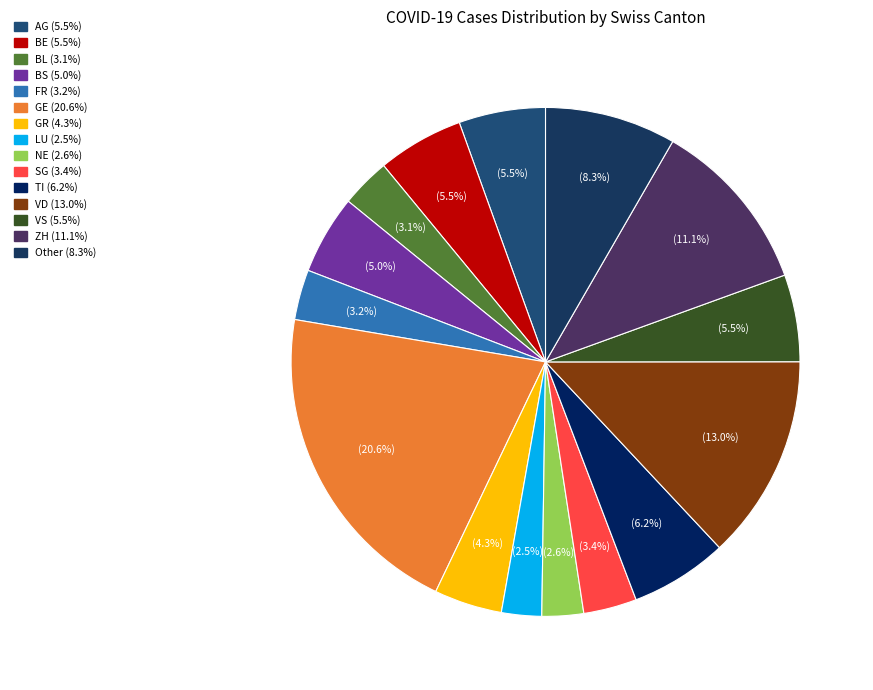

Count the number of slices in the pie.

15